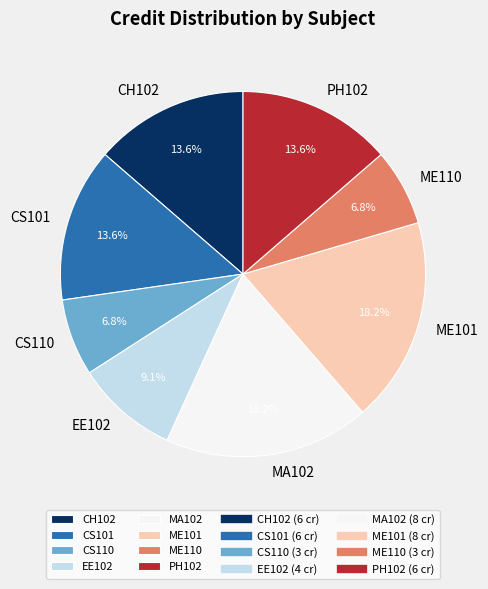

Is the sum of ME110 and PH102 greater than half?

No